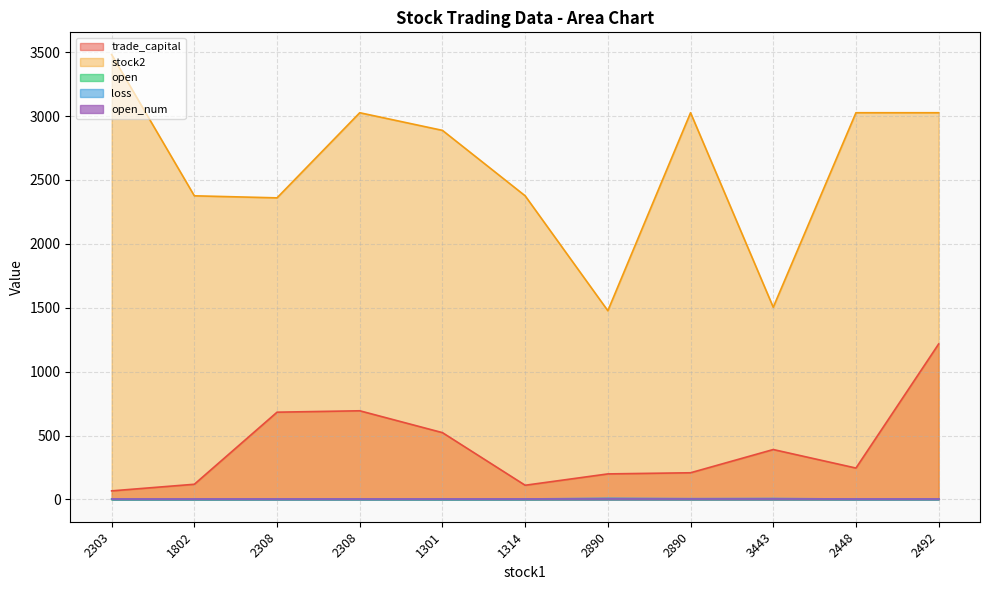

The value of stock2 at 2890 is 1477.0. True or false?

True